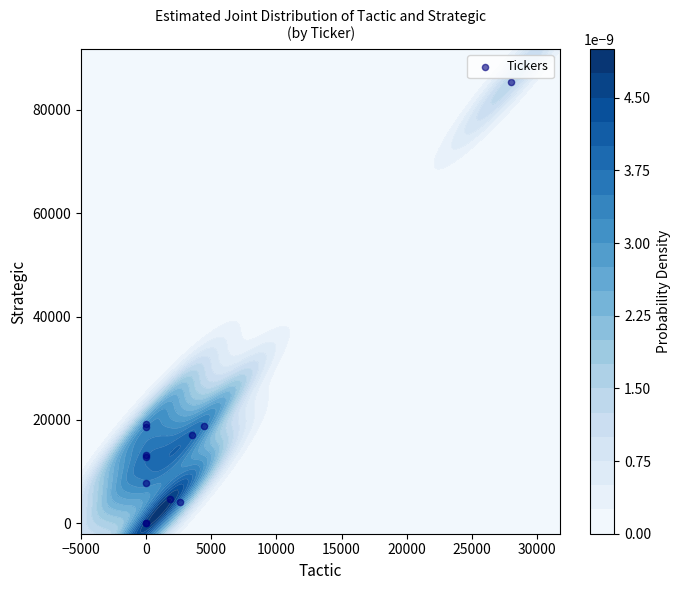

How many values are above zero?

10